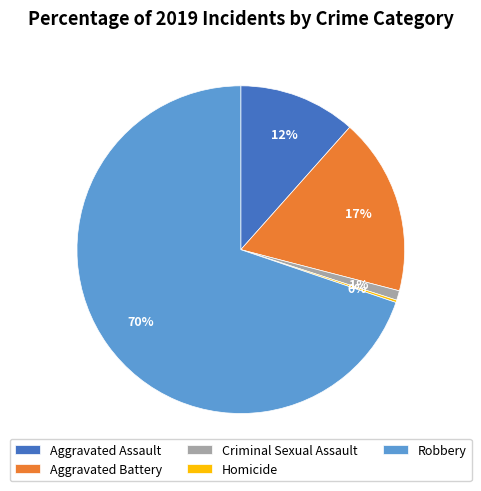

Is it true that Aggravated Assault is 12% of the pie?

True